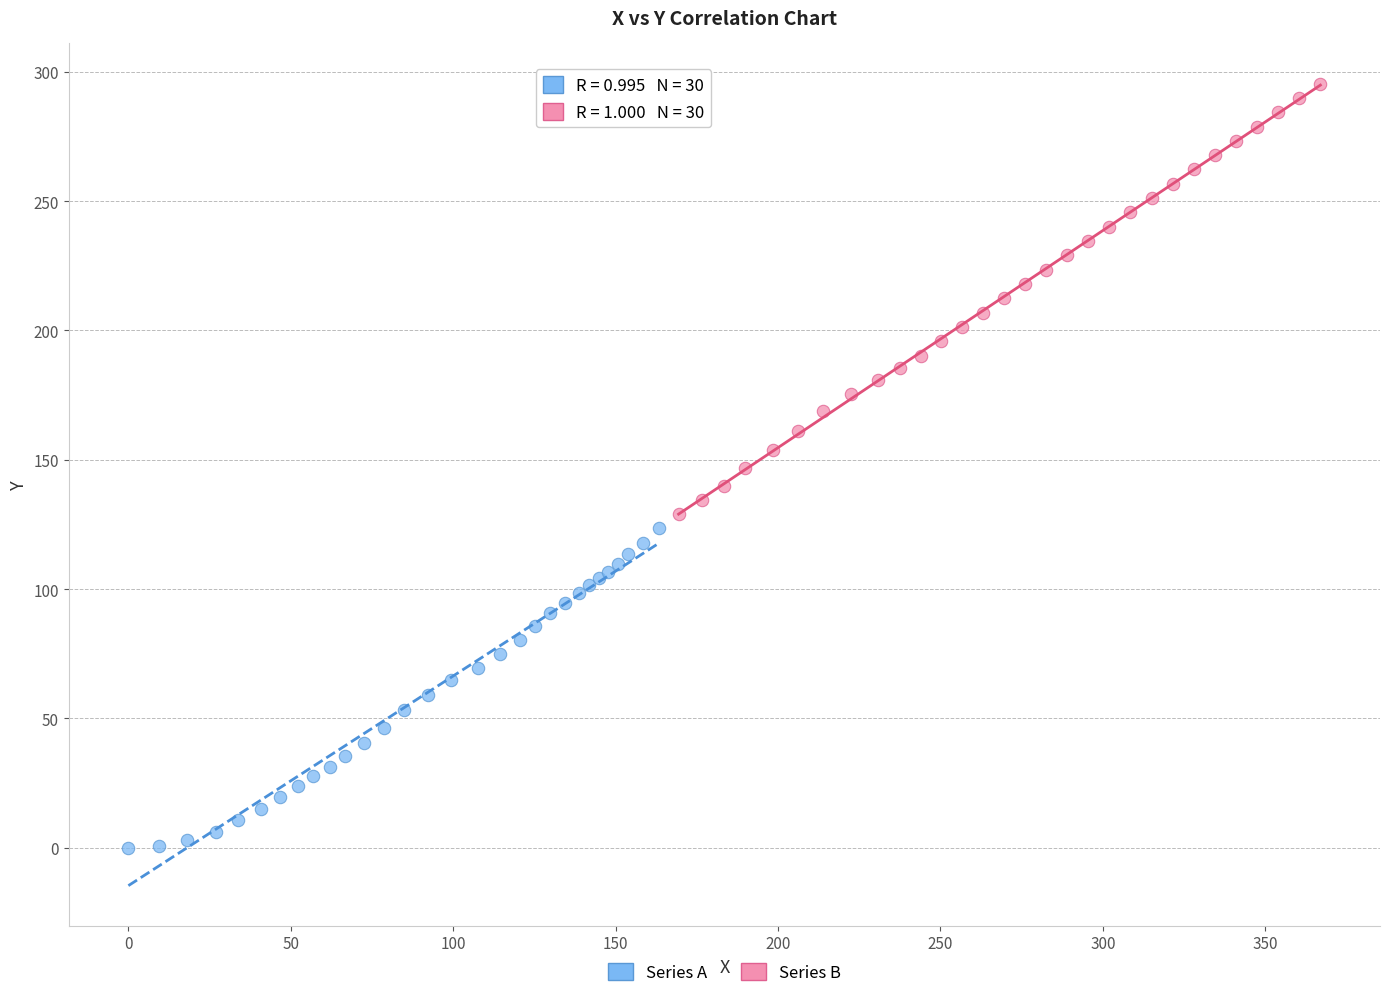

What are all the series names shown in the legend?

Series A, Series B